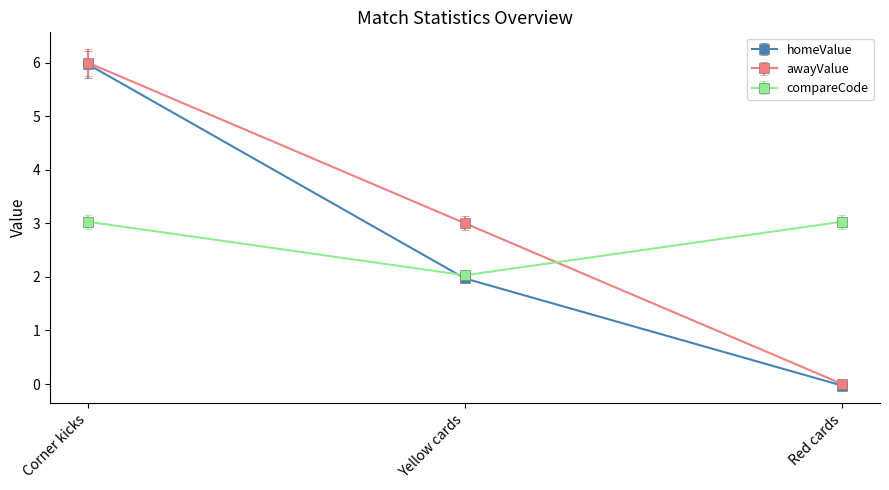

Is this an area chart (filled region under the line)?

No